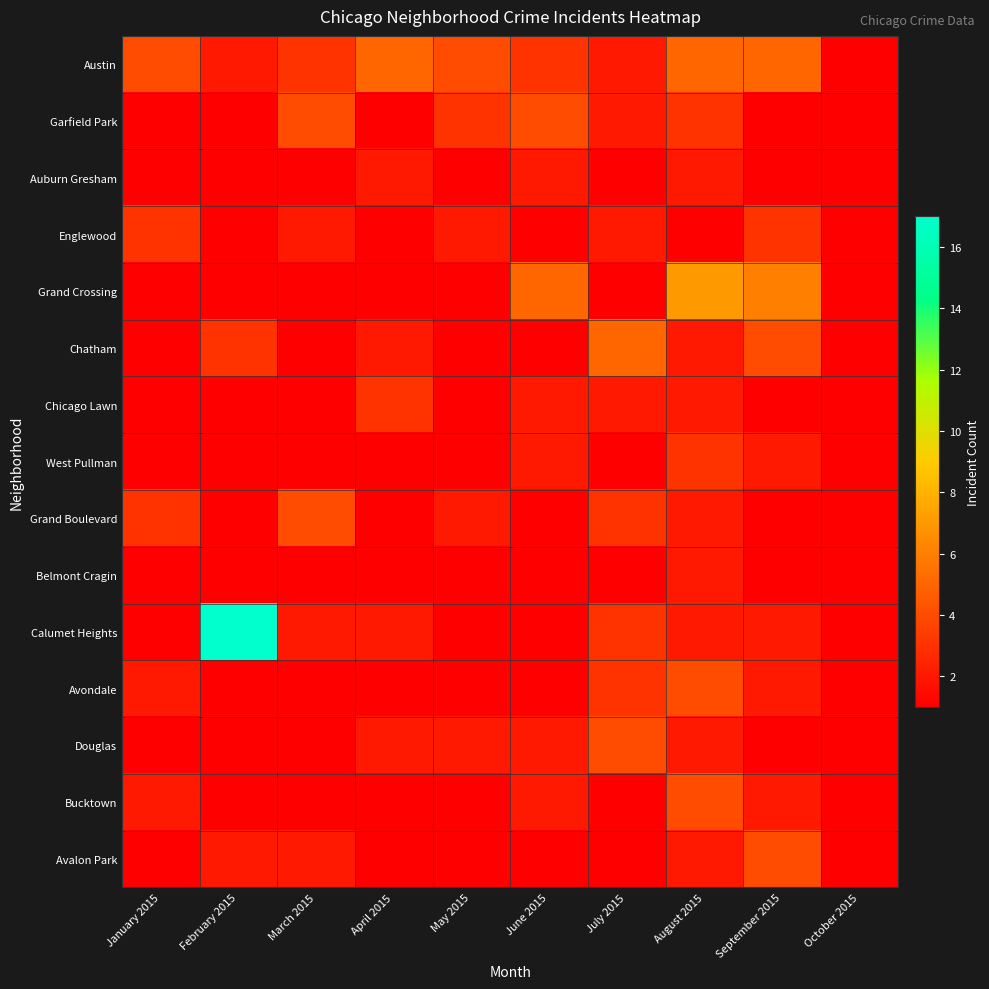

Reading right to left, what are all the values shown in this chart?

Austin: October 2015=1	September 2015=5	August 2015=5	July 2015=2	June 2015=3	May 2015=4	April 2015=5	March 2015=3	February 2015=2	January 2015=4
Garfield Park: October 2015=1	September 2015=1	August 2015=3	July 2015=2	June 2015=4	May 2015=3	April 2015=1	March 2015=4	February 2015=1	January 2015=1
Auburn Gresham: October 2015=1	September 2015=1	August 2015=2	July 2015=1	June 2015=2	May 2015=1	April 2015=2	March 2015=1	February 2015=1	January 2015=1
Englewood: October 2015=1	September 2015=3	August 2015=1	July 2015=2	June 2015=1	May 2015=2	April 2015=1	March 2015=2	February 2015=1	January 2015=3
Grand Crossing: October 2015=1	September 2015=6	August 2015=7	July 2015=1	June 2015=5	May 2015=1	April 2015=1	March 2015=1	February 2015=1	January 2015=1
Chatham: October 2015=1	September 2015=4	August 2015=2	July 2015=5	June 2015=1	May 2015=1	April 2015=2	March 2015=1	February 2015=3	January 2015=1
Chicago Lawn: October 2015=1	September 2015=1	August 2015=2	July 2015=2	June 2015=2	May 2015=1	April 2015=3	March 2015=1	February 2015=1	January 2015=1
West Pullman: October 2015=1	September 2015=2	August 2015=3	July 2015=1	June 2015=2	May 2015=1	April 2015=1	March 2015=1	February 2015=1	January 2015=1
Grand Boulevard: October 2015=1	September 2015=1	August 2015=2	July 2015=3	June 2015=1	May 2015=2	April 2015=1	March 2015=4	February 2015=1	January 2015=3
Belmont Cragin: October 2015=1	September 2015=1	August 2015=2	July 2015=1	June 2015=1	May 2015=1	April 2015=1	March 2015=1	February 2015=1	January 2015=1
Calumet Heights: October 2015=1	September 2015=2	August 2015=2	July 2015=3	June 2015=1	May 2015=1	April 2015=2	March 2015=2	February 2015=17	January 2015=1
Avondale: October 2015=1	September 2015=2	August 2015=4	July 2015=3	June 2015=1	May 2015=1	April 2015=1	March 2015=1	February 2015=1	January 2015=2
Douglas: October 2015=1	September 2015=1	August 2015=2	July 2015=4	June 2015=2	May 2015=2	April 2015=2	March 2015=1	February 2015=1	January 2015=1
Bucktown: October 2015=1	September 2015=2	August 2015=4	July 2015=1	June 2015=2	May 2015=1	April 2015=1	March 2015=1	February 2015=1	January 2015=2
Avalon Park: October 2015=1	September 2015=4	August 2015=2	July 2015=1	June 2015=1	May 2015=1	April 2015=1	March 2015=2	February 2015=2	January 2015=1